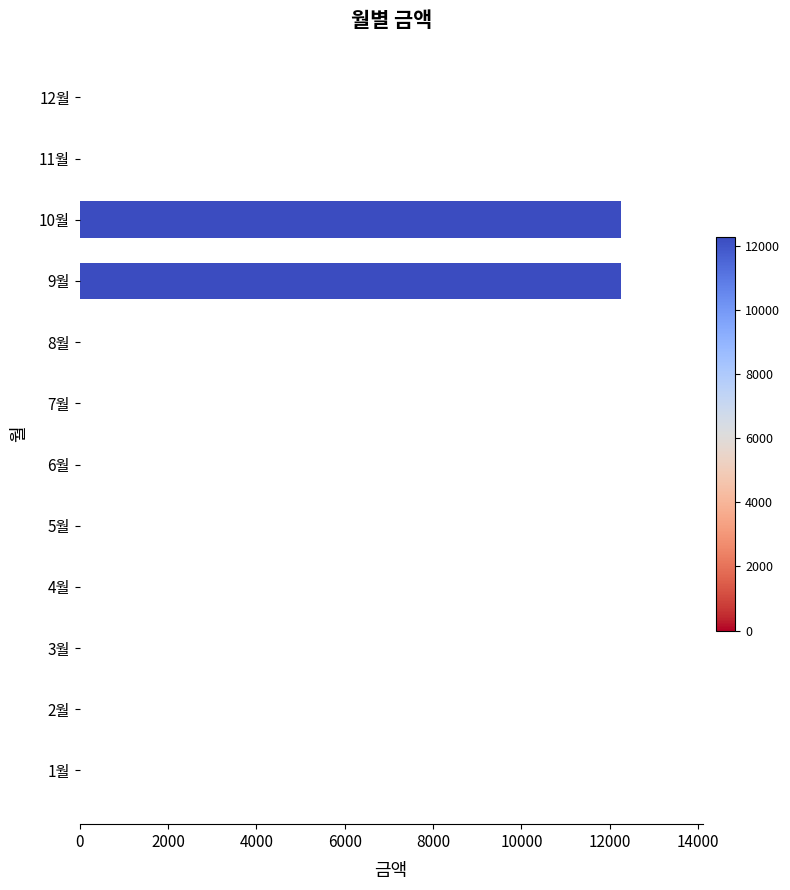

Are the bars horizontal?

Yes